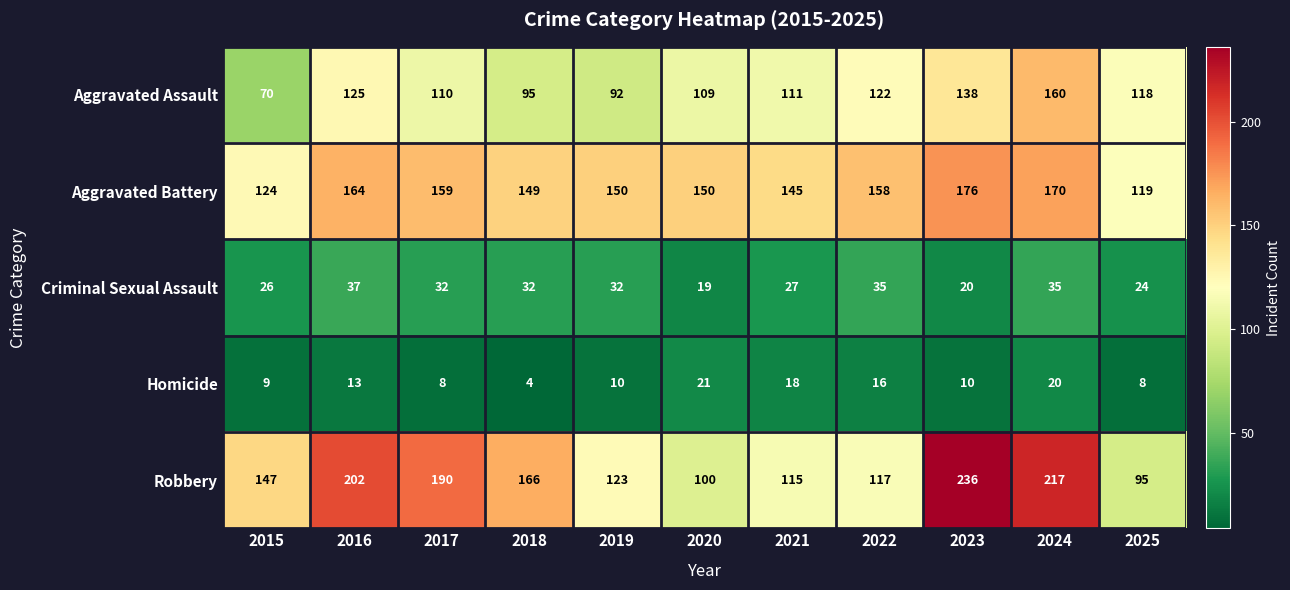

What is the sum of the Homicide values at 2022 and 2016?

29